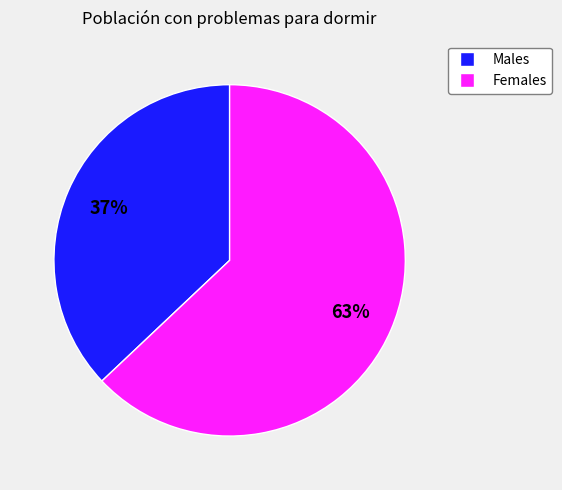

To the nearest percent, what is the difference between the largest and smallest slice percentages?

26%